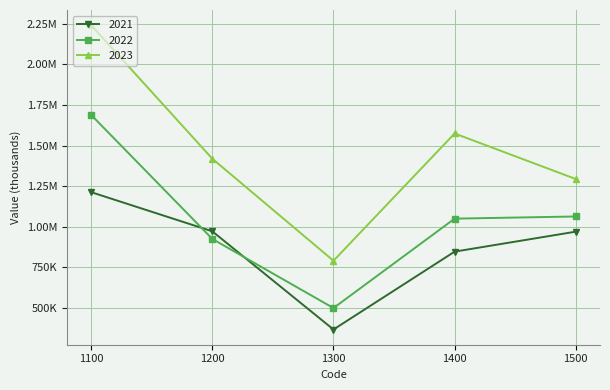

What is the sum of the 2022 values at 1400 and 1100?

2739597.5